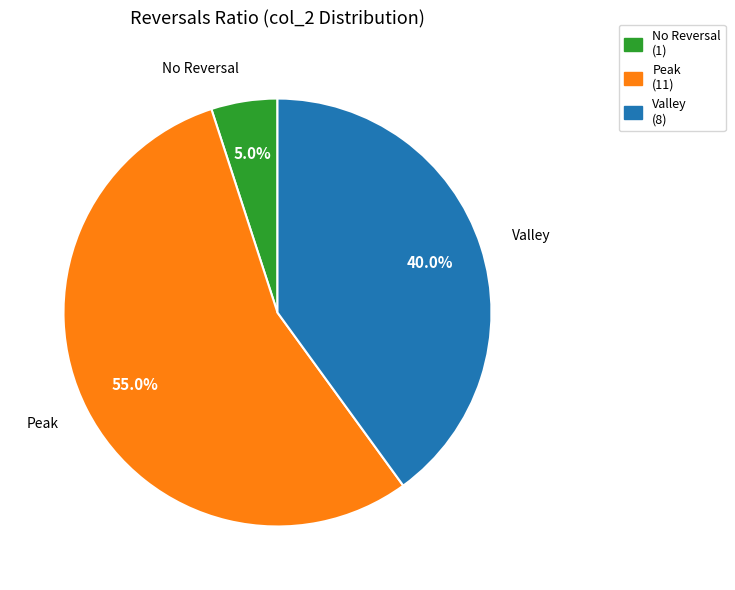

What is the total percentage of No Reversal (1) and Valley (8)?

45.0%